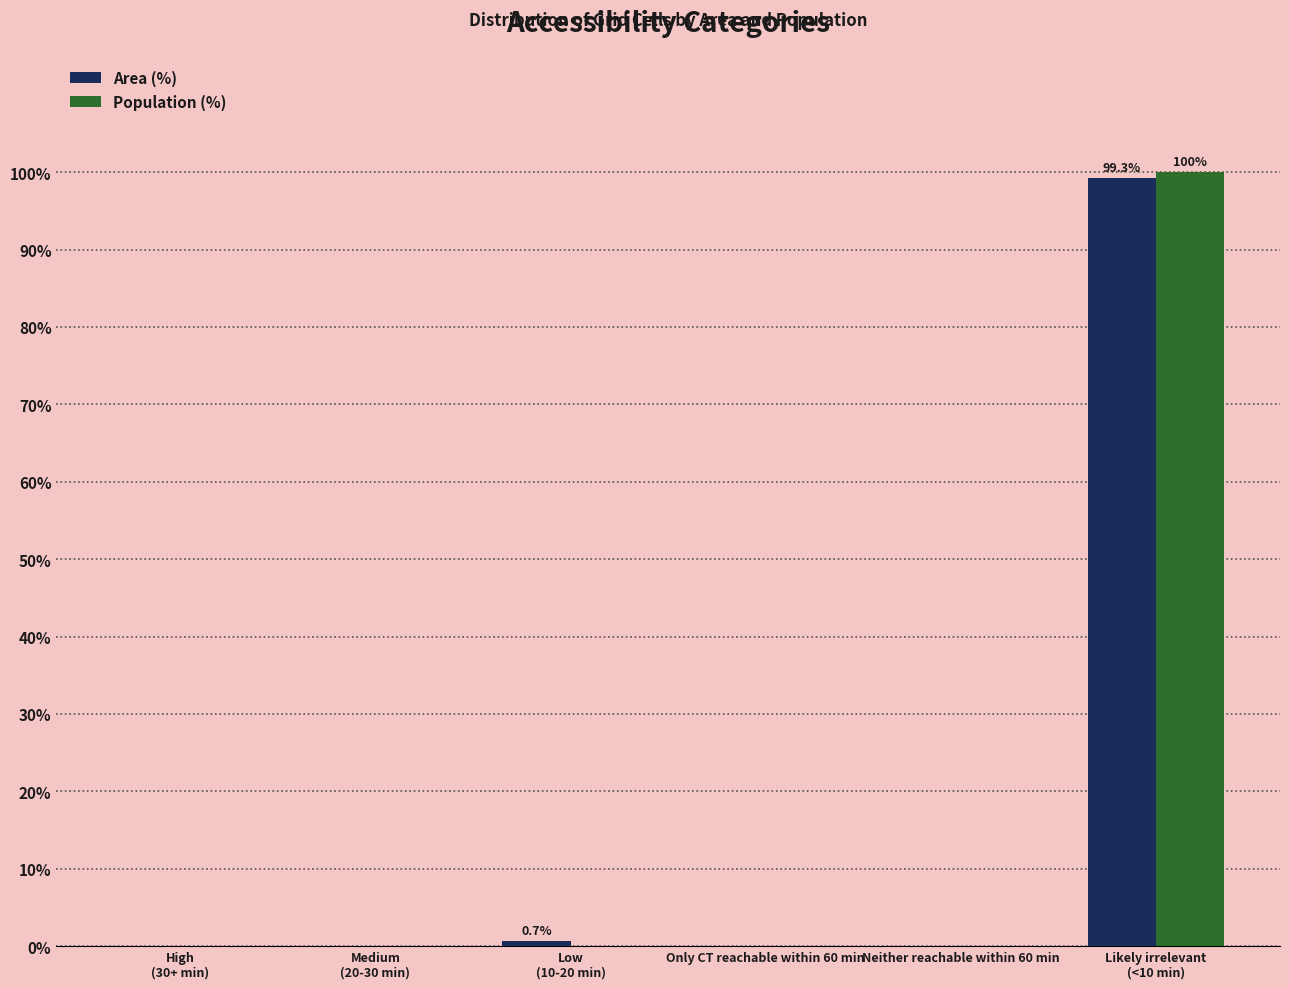

Is it true that Population (%) equals 47.0 at Neither reachable within 60 min?

False